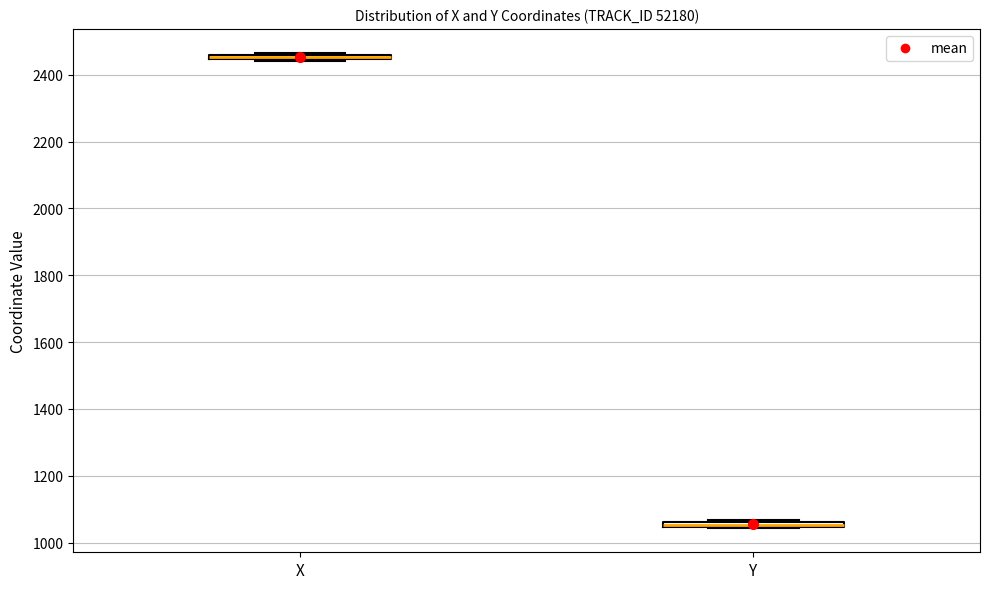

Where is the upper edge of the box for X on the y-axis? The values are not printed on the chart, so give them approximately, as read against the axis.

2460